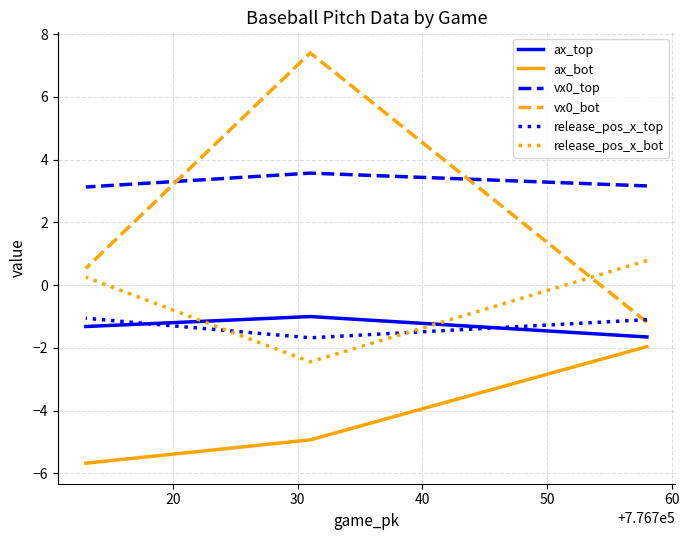

What is the value of the vx0_top point at the 3rd from the left?

3.1